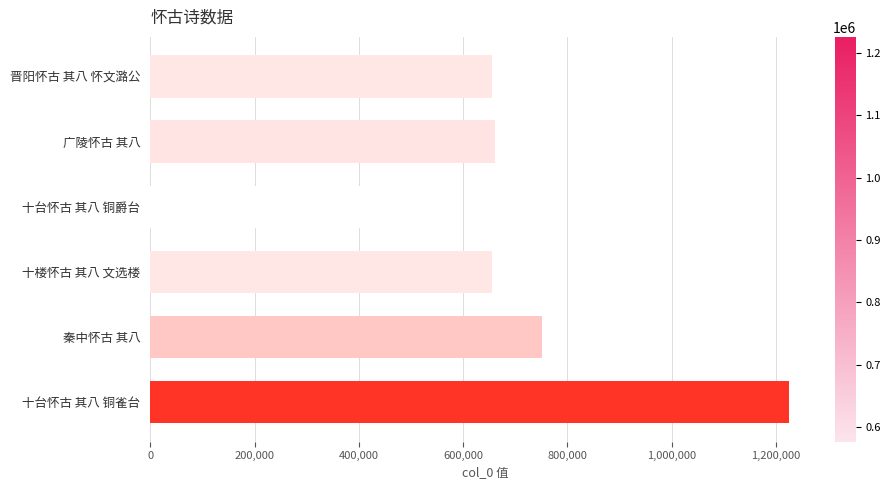

The value at 十台怀古 其八 铜雀台 is 1225254. True or false?

True